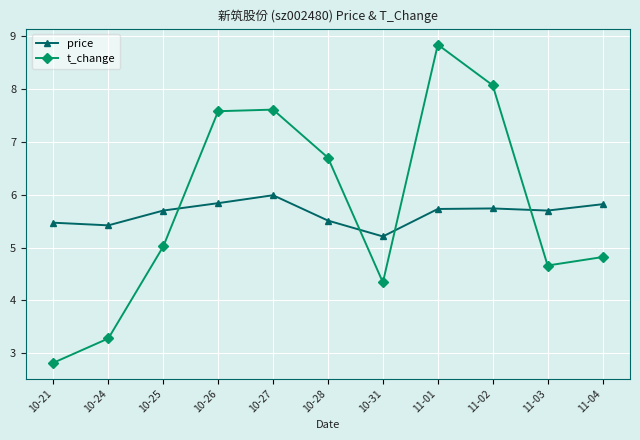

Between 10-24 and 10-25, which series saw the biggest shift?

t_change